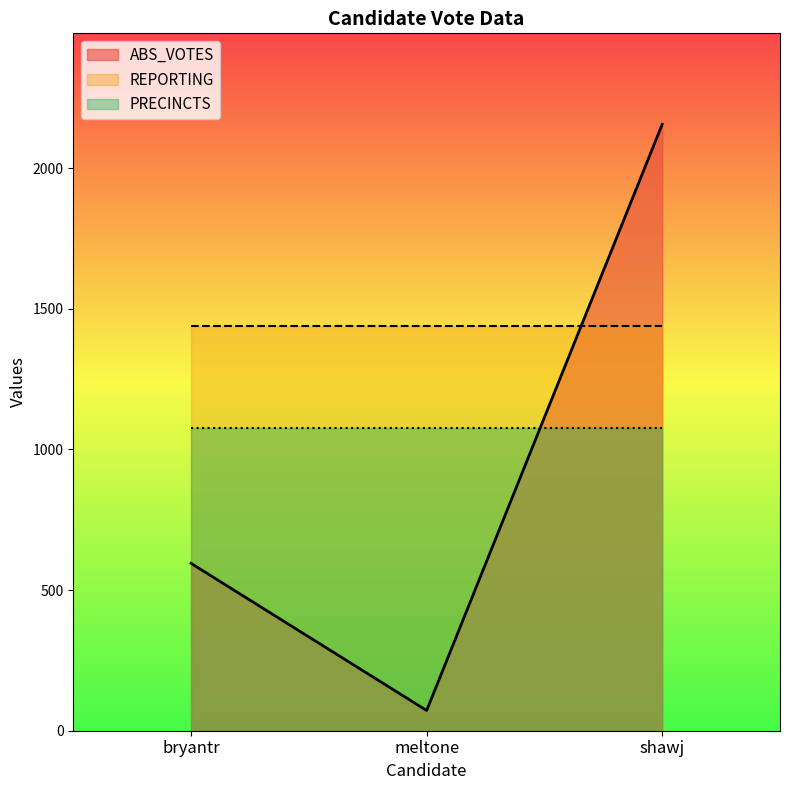

Which has a higher value, bryantr or shawj?

shawj